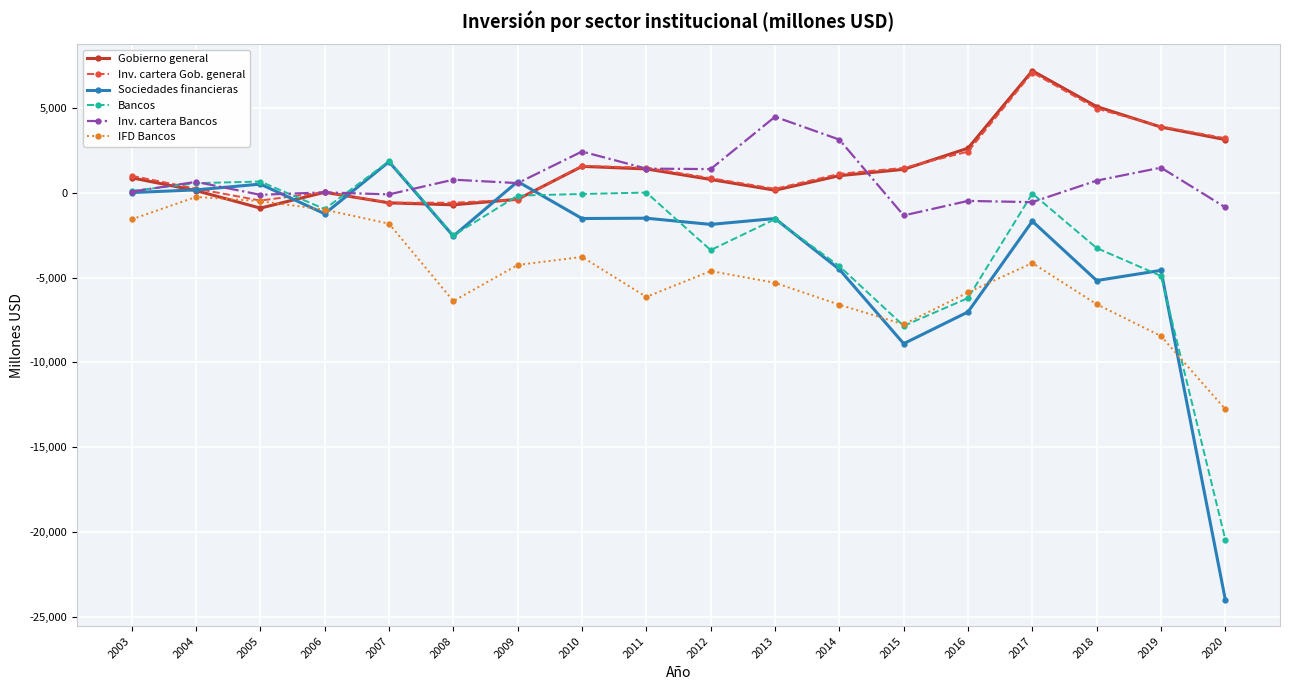

True or false: Bancos has more than 0 interior local peaks.

True